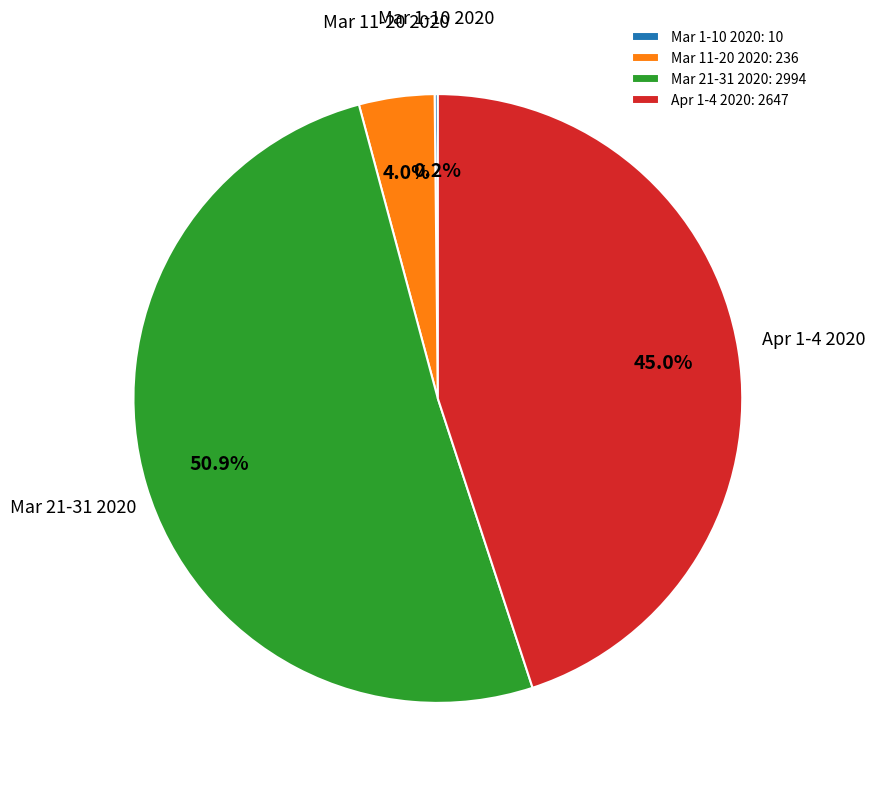

Do Mar 21-31 2020: 2994 and Apr 1-4 2020: 2647 together represent more than half of the pie?

Yes